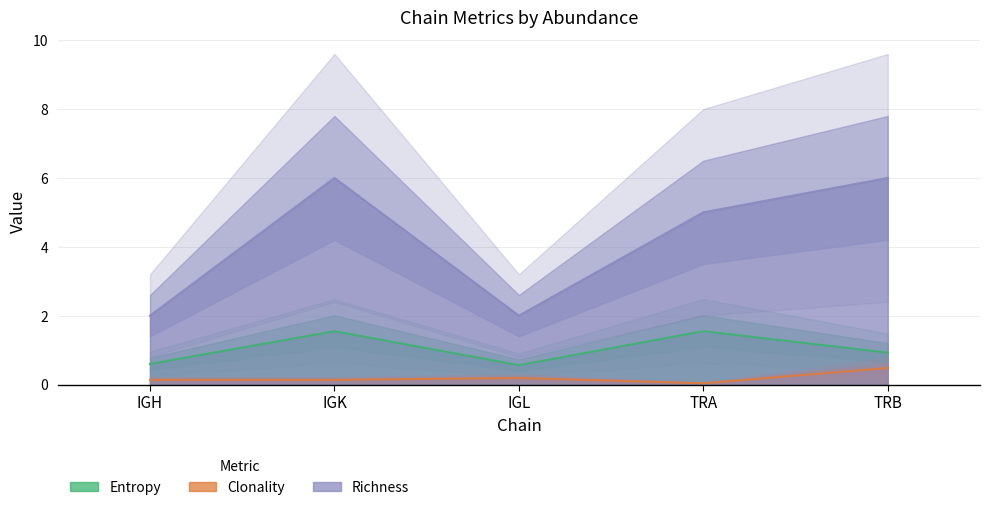

List the series in order of their overall mean, lowest first.

Clonality, Entropy, Richness